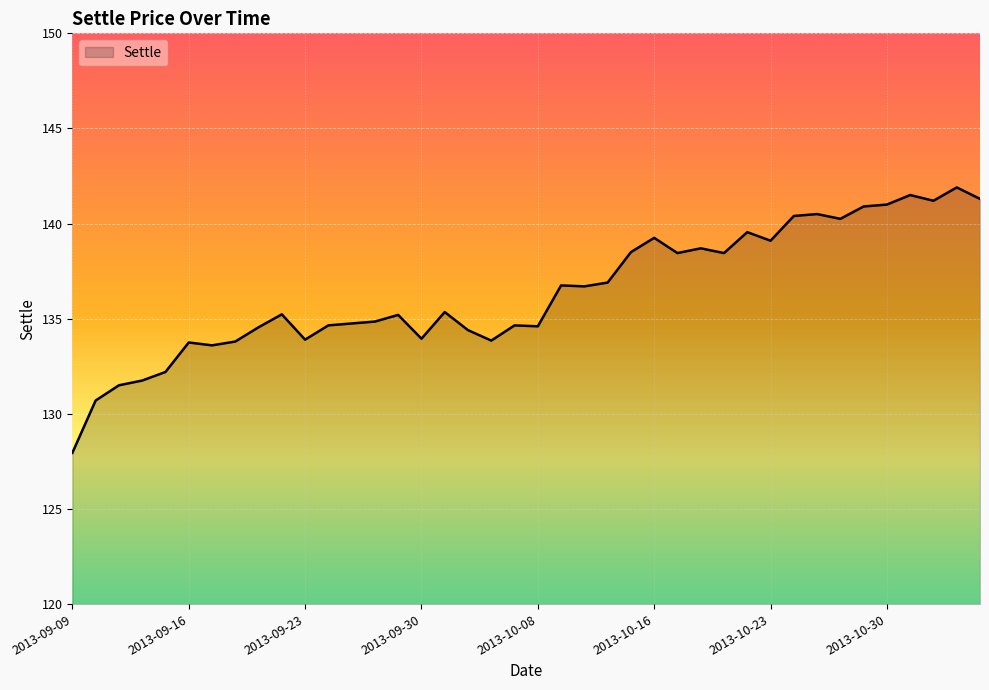

What is the maximum value shown in the chart?

141.9